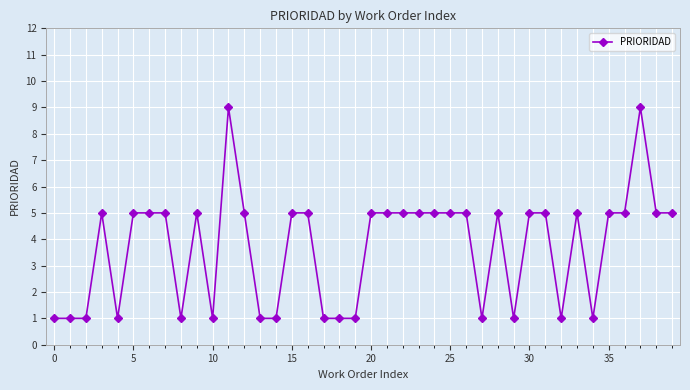

True or false: there are more than 1 points higher than both neighbors.

True